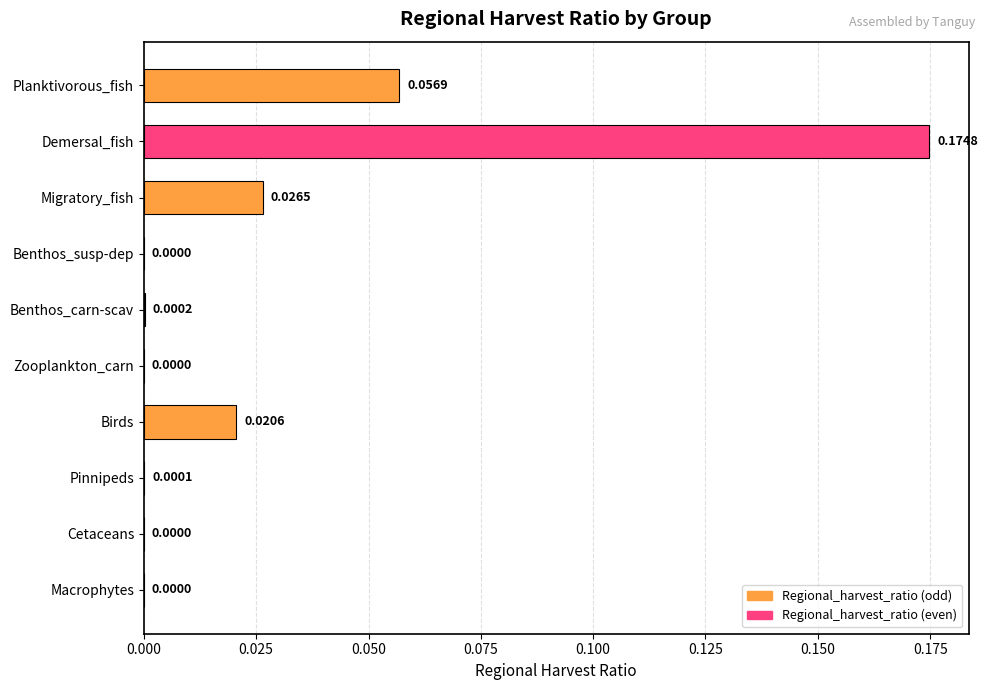

Which has a higher value, Benthos_carn-scav or Zooplankton_carn?

Benthos_carn-scav